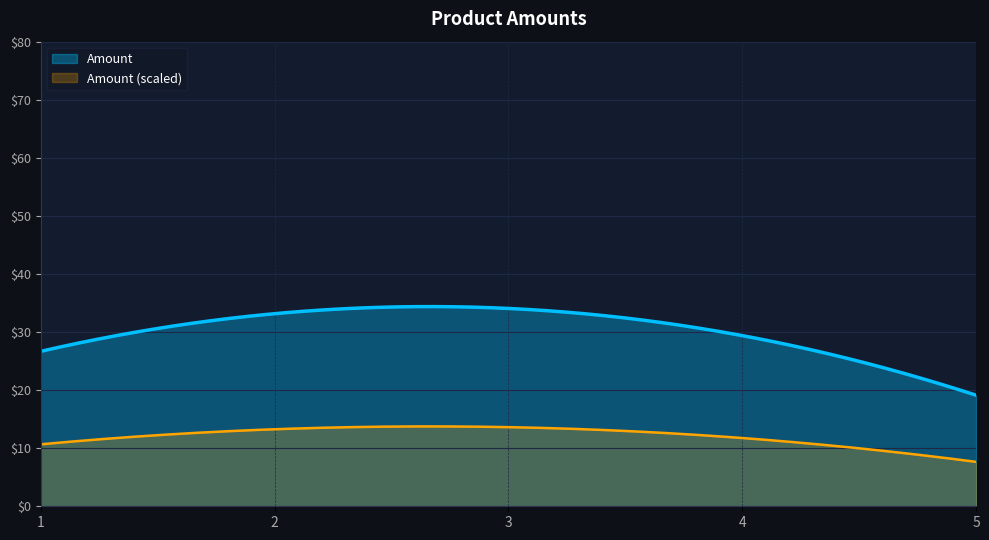

How many lines are shown in the chart?

2